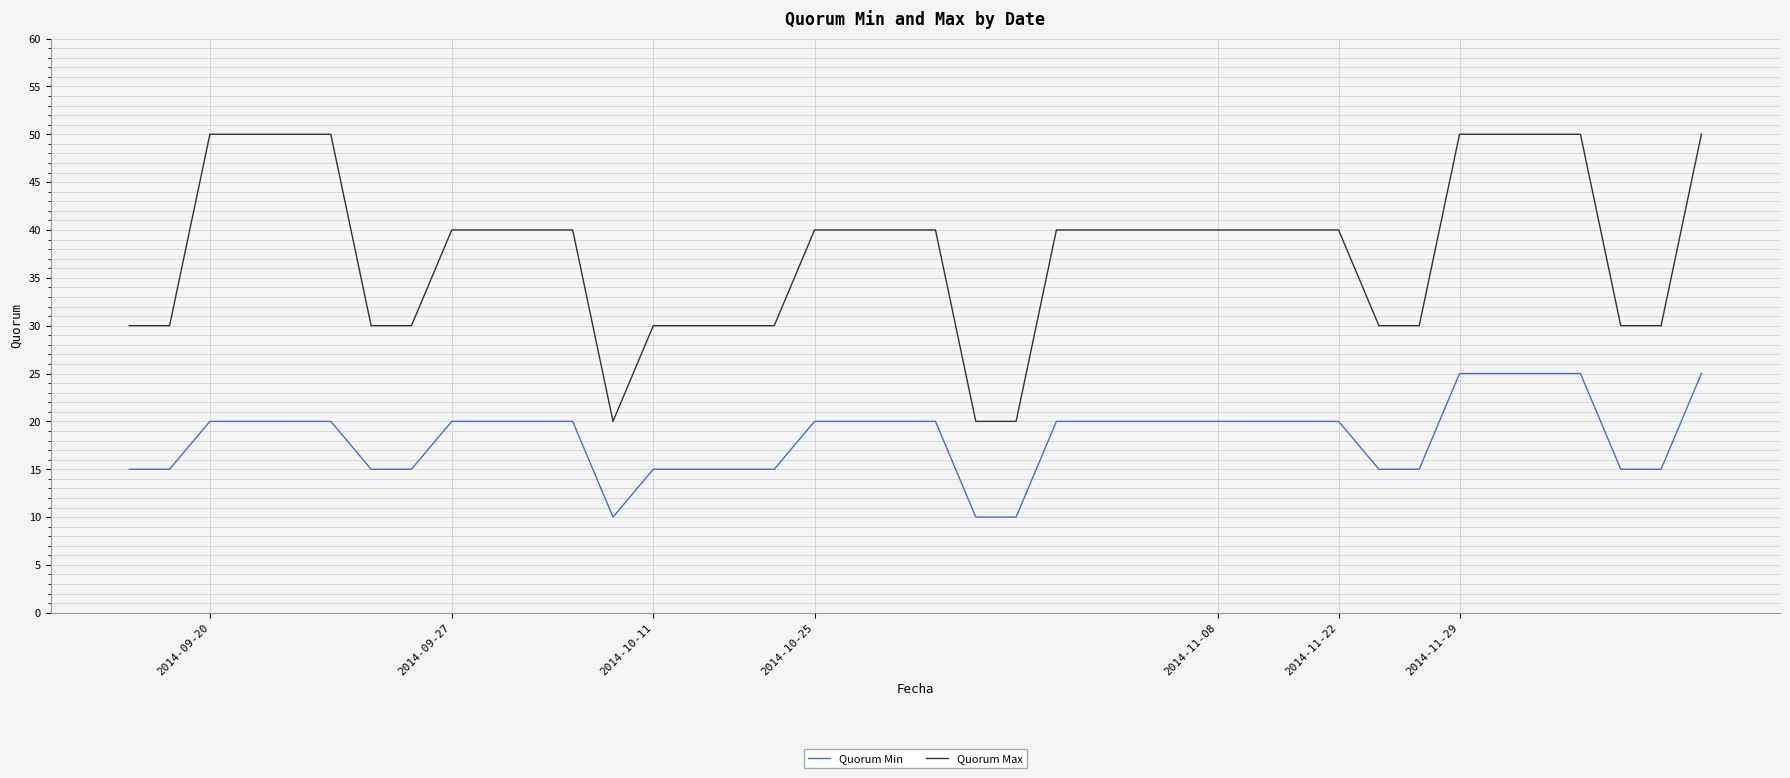

What is the difference between the maximum and second lowest values in the Quorum Min series?

15